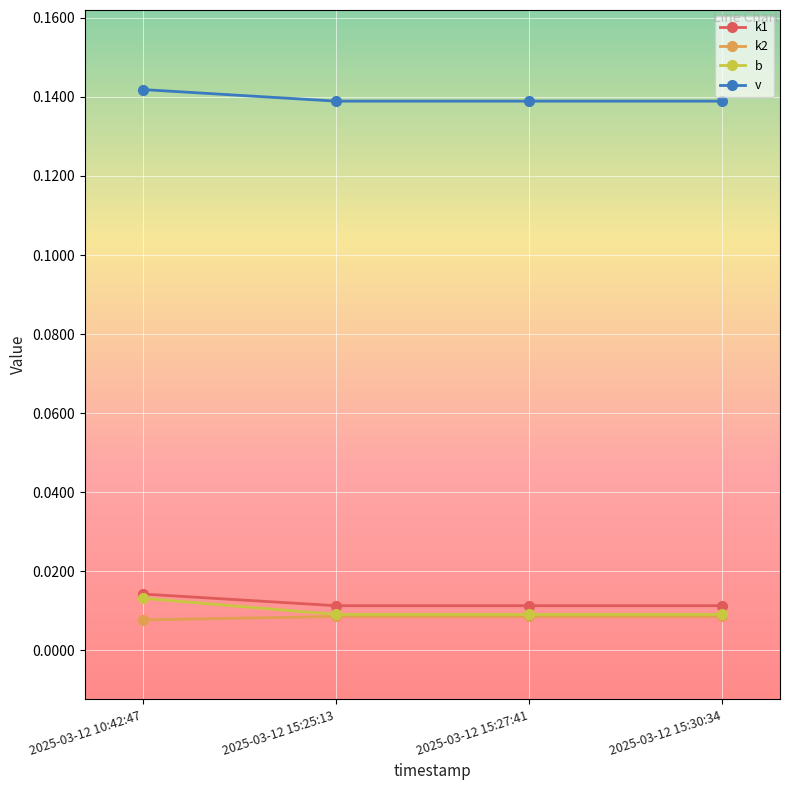

Count the b values in the range 0 to 1.

4